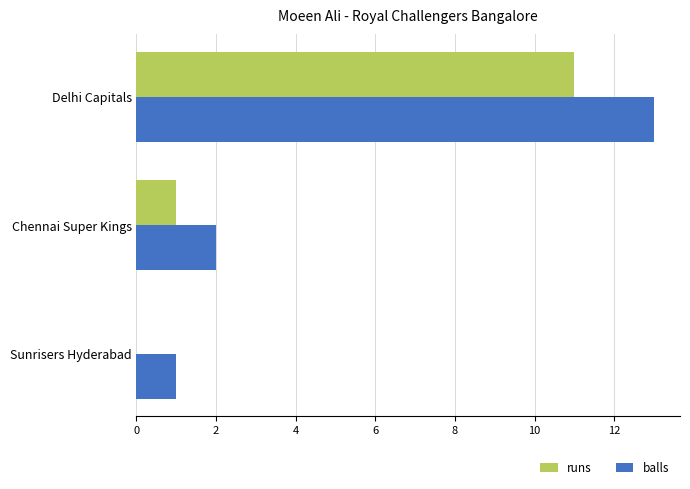

What is the average value of the runs series?

4